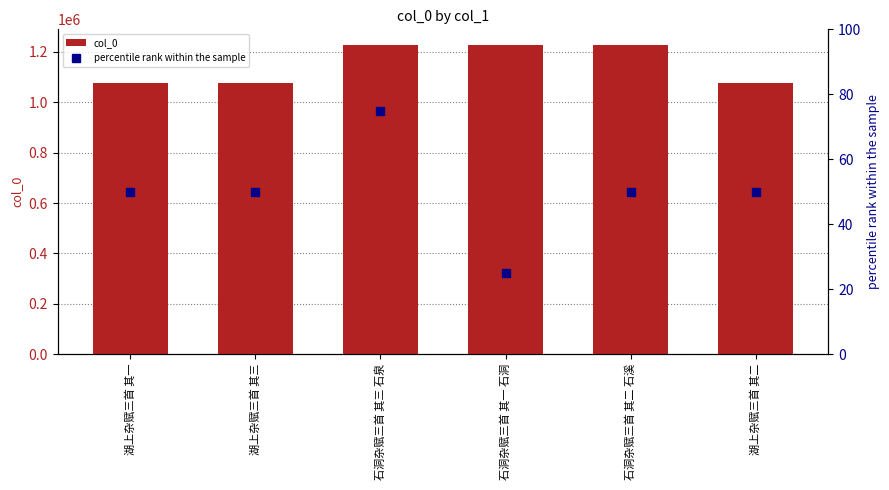

List the series in order of their peak value, lowest first.

percentile rank within the sample, col_0